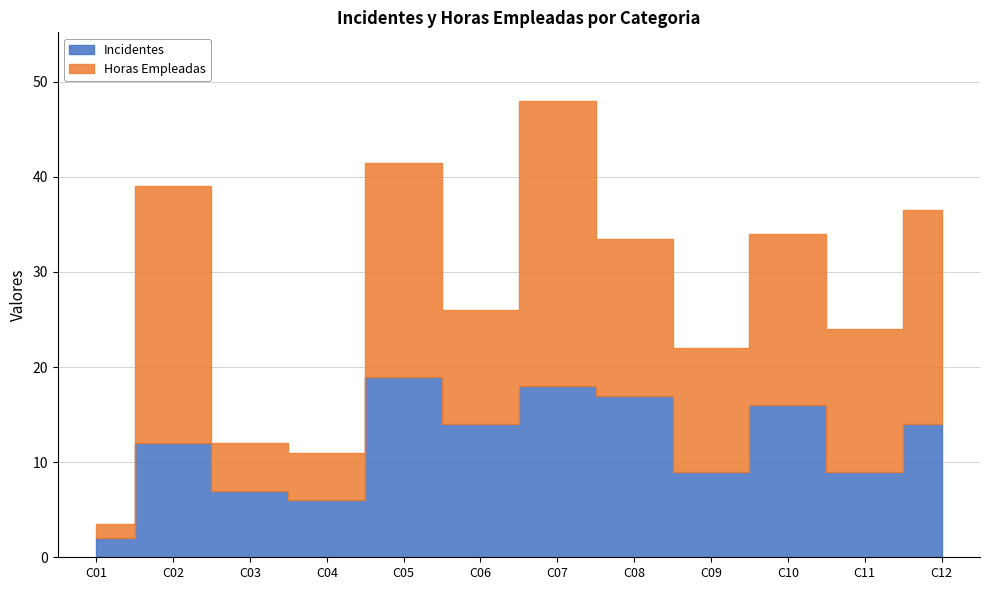

Which has a higher value, C06 or C09?

C06